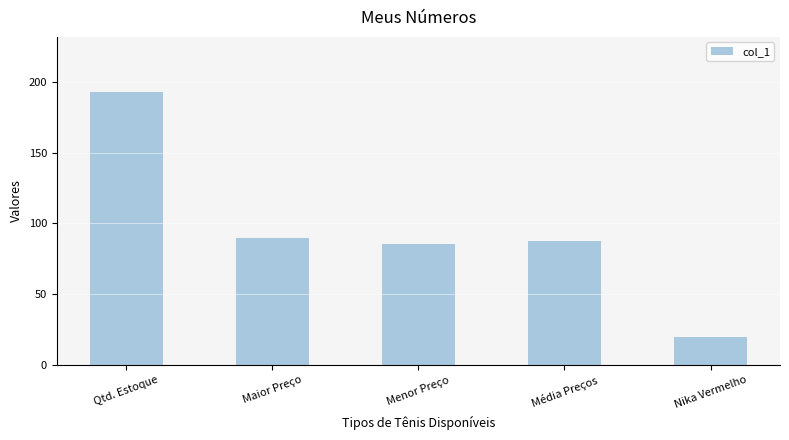

Reading left to right, extract all data points from this chart.

Qtd. Estoque=193.0	Maior Preço=89.9	Menor Preço=85.5	Média Preços=87.5	Nika Vermelho=20.0